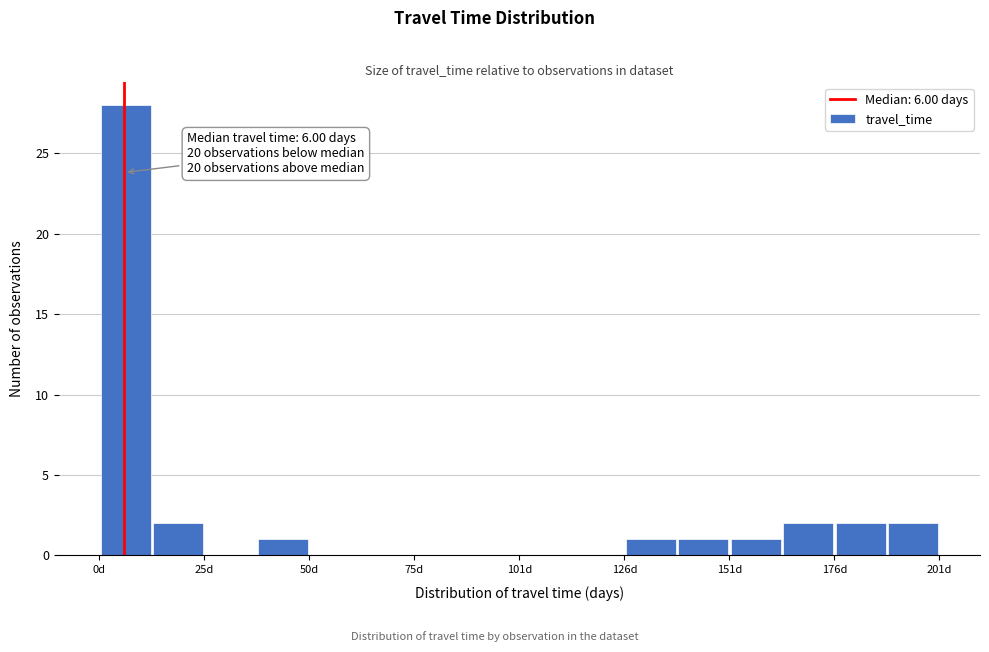

Around what value on the x-axis is the tallest bar? Give the approximate position of its centre, as read against the axis.

5